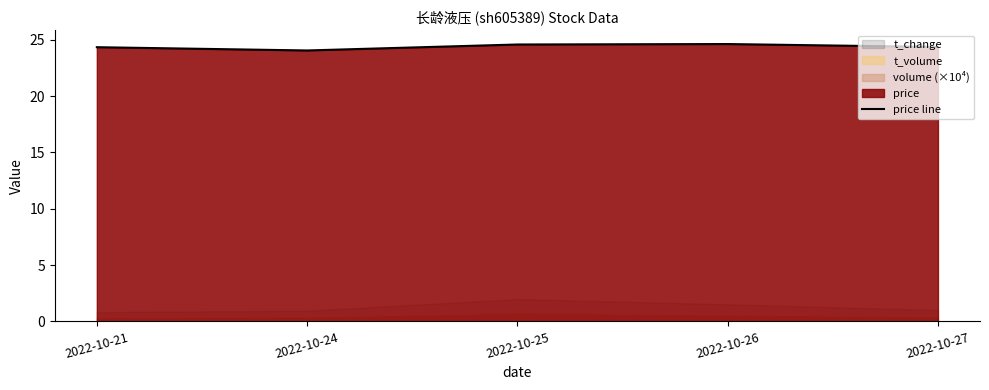

Between 2022-10-27 and 2022-10-24, which is larger?

2022-10-27